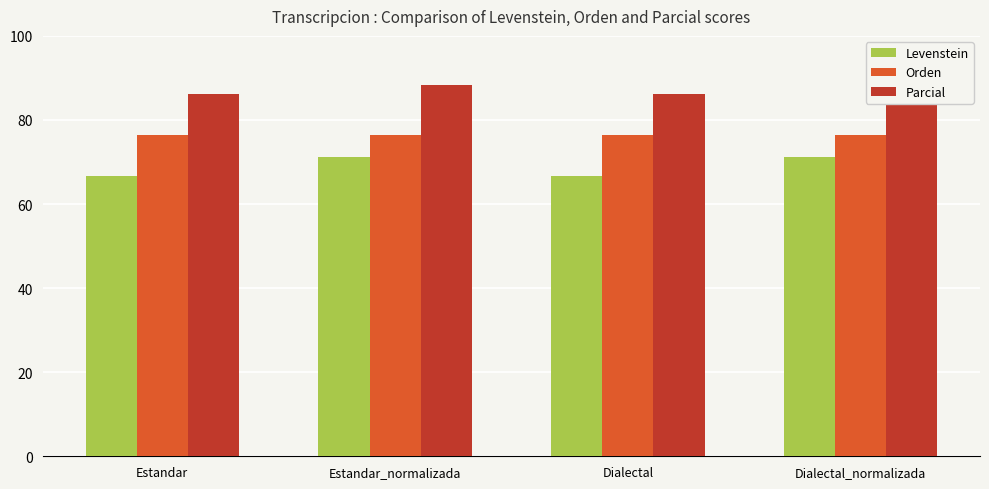

Reading left to right, list all the values displayed in this chart.

Levenstein: Estandar=66.7	Estandar_normalizada=71.1	Dialectal=66.7	Dialectal_normalizada=71.1
Orden: Estandar=76.3	Estandar_normalizada=76.3	Dialectal=76.3	Dialectal_normalizada=76.3
Parcial: Estandar=86.1	Estandar_normalizada=88.2	Dialectal=86.1	Dialectal_normalizada=88.2